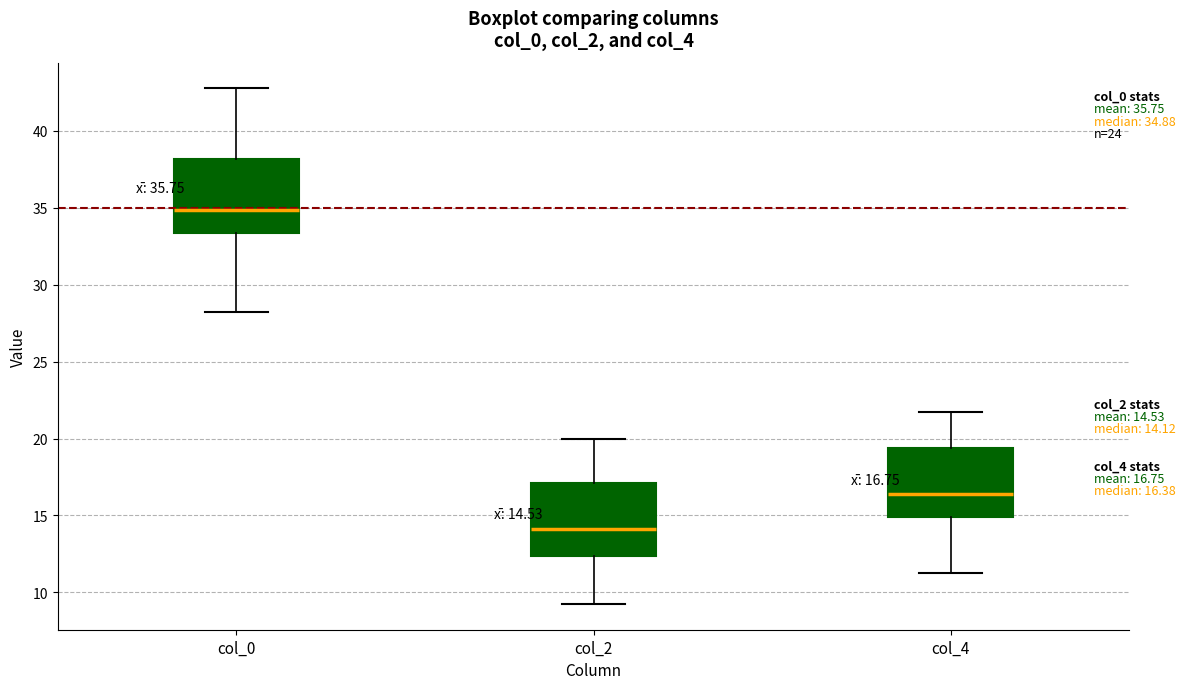

Which box has the highest median line?

col_0